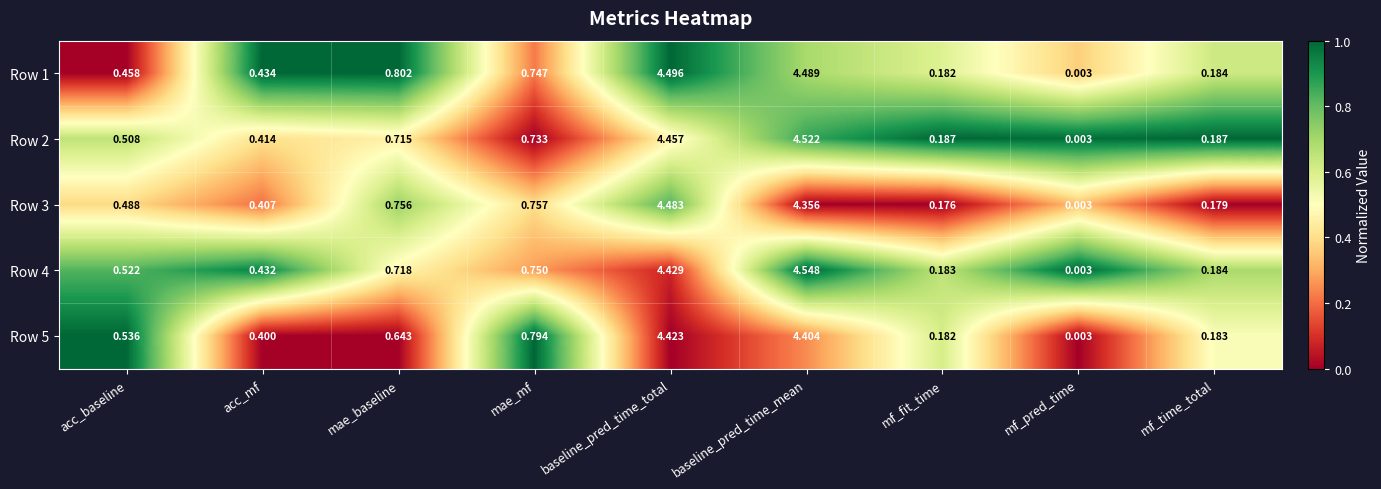

What is the total value across all series at mf_time_total?

0.9